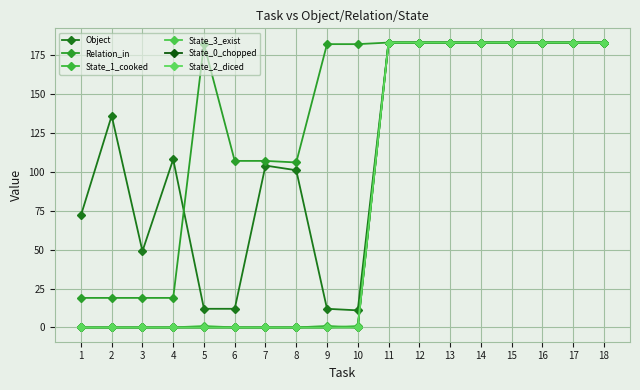

Rank the series by their maximum value, from highest to lowest.

Object, Relation_in, State_1_cooked, State_3_exist, State_0_chopped, State_2_diced